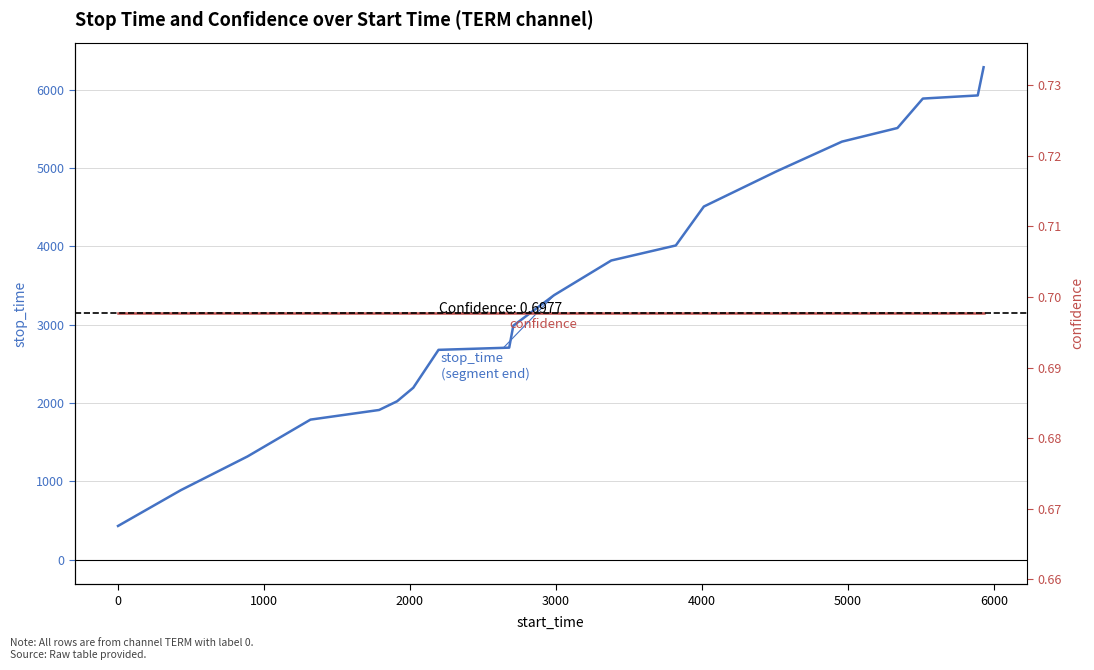

The confidence series shows 0.4 at 15. True or false?

False